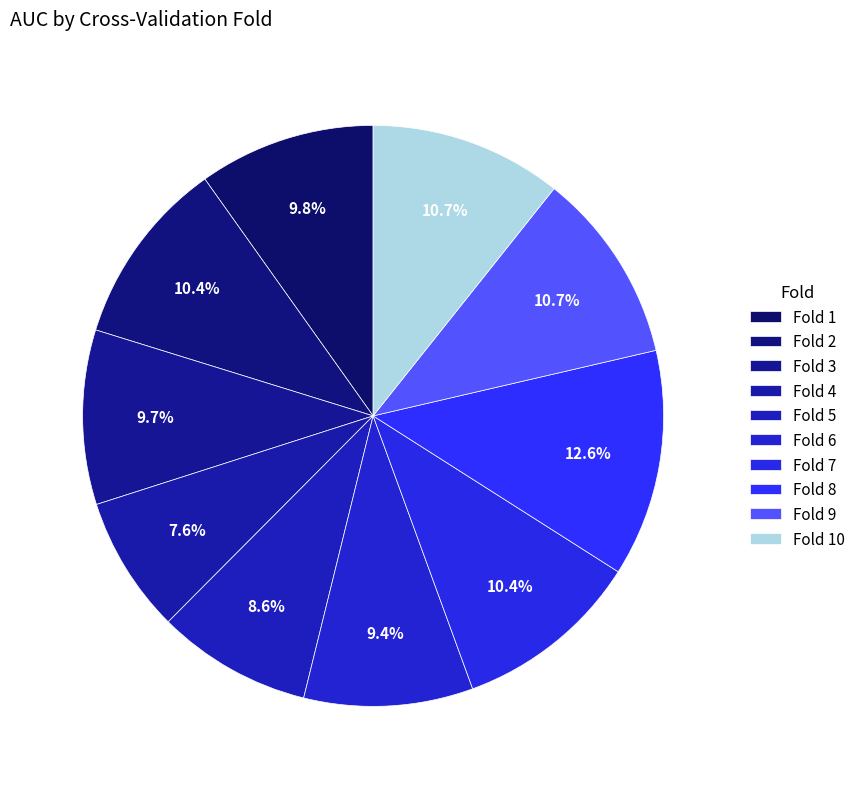

Combined, do Fold 5 and Fold 10 account for over 50%?

No